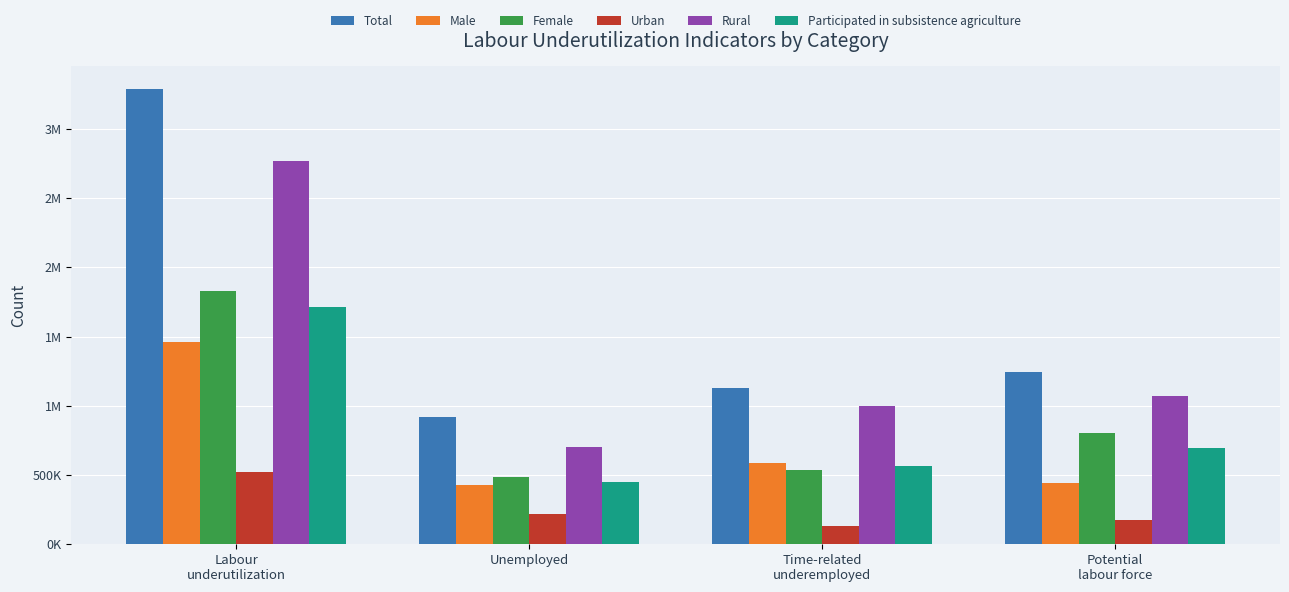

Are the bars horizontal?

No